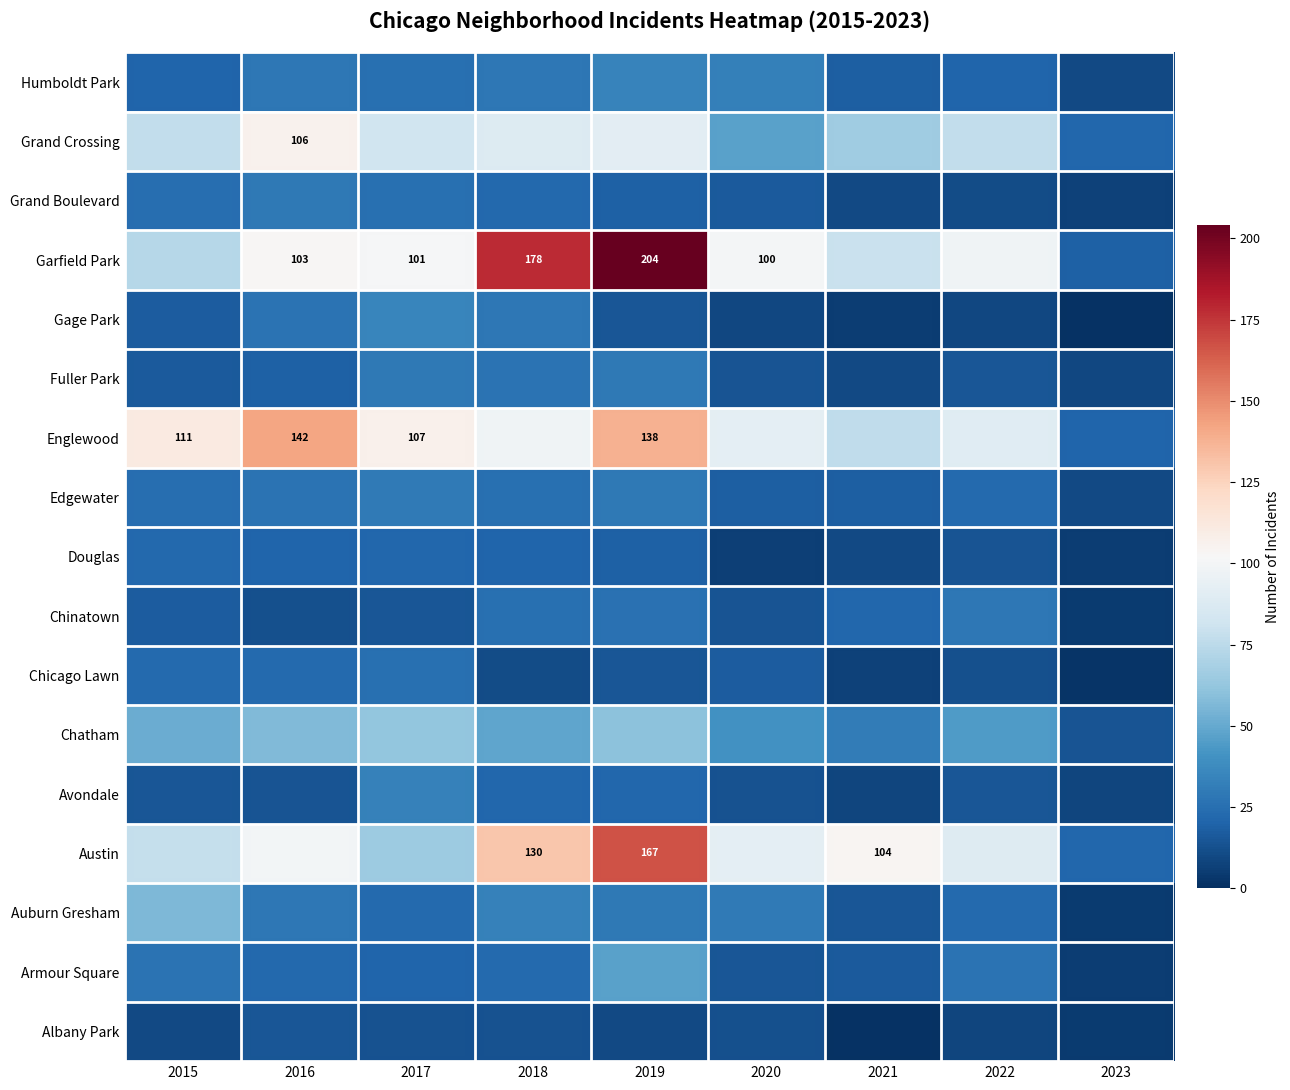

The Englewood series shows 142 at 2016. True or false?

True